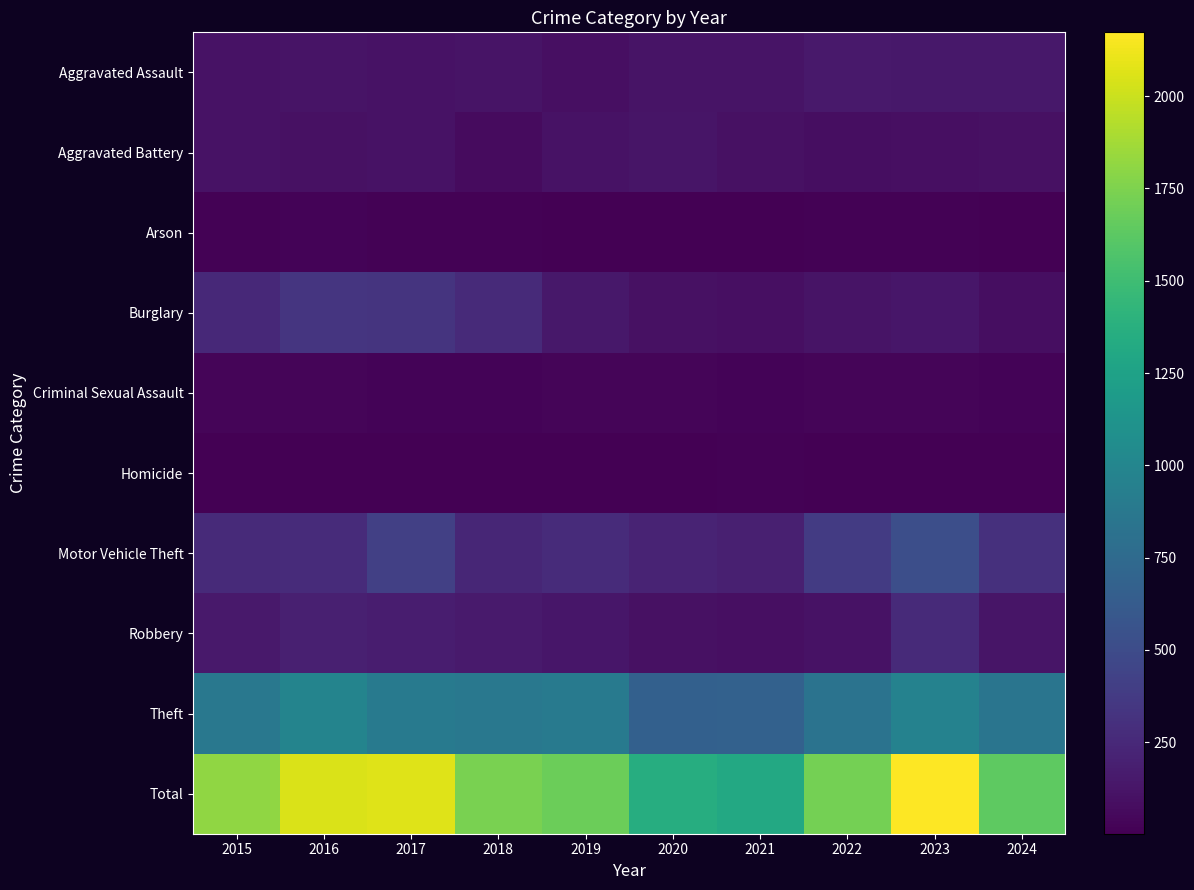

At how many categories does at least one series exceed 1720?

5